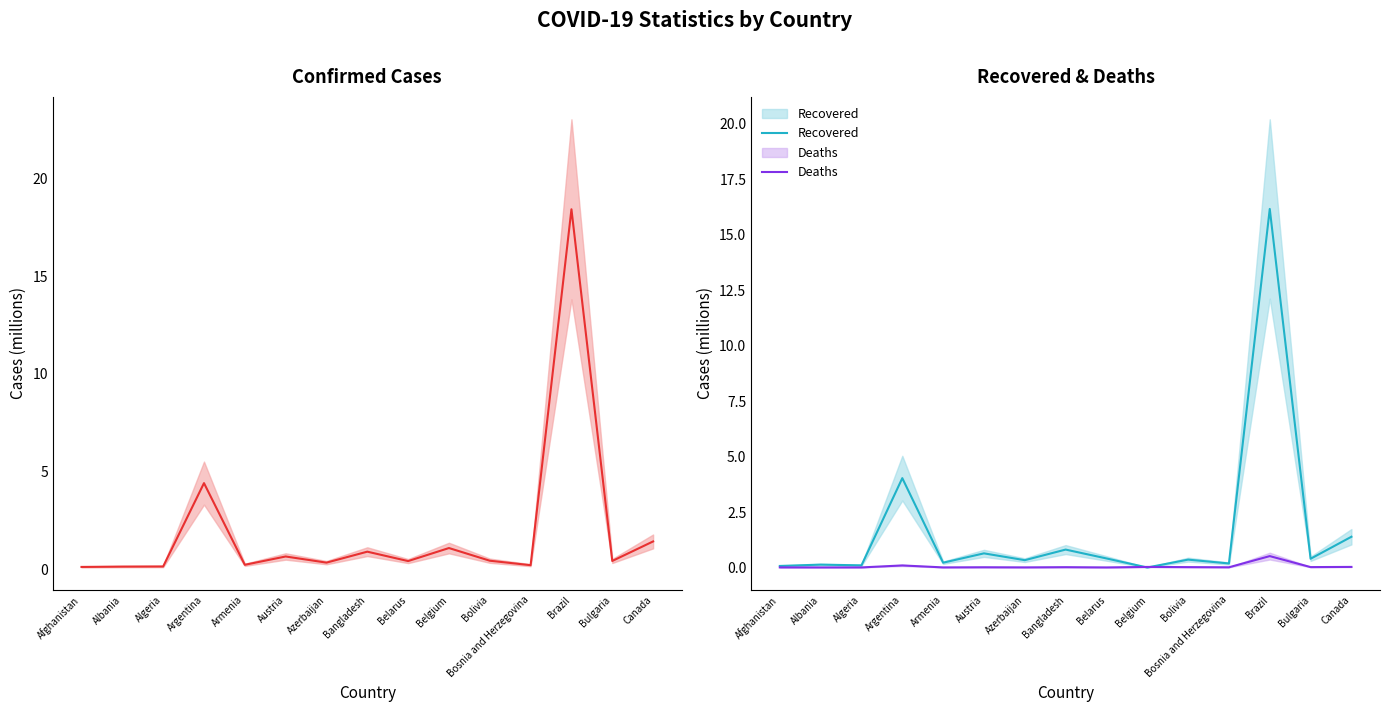

Which series changed the most between Afghanistan and Bangladesh?

Confirmed